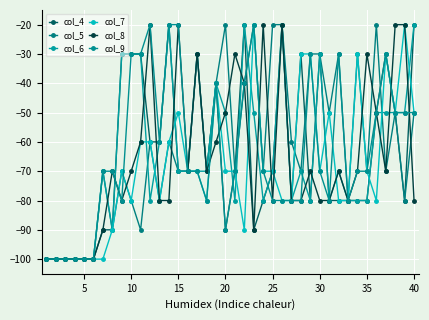

Does the chart display data point markers on the line(s)?

Yes